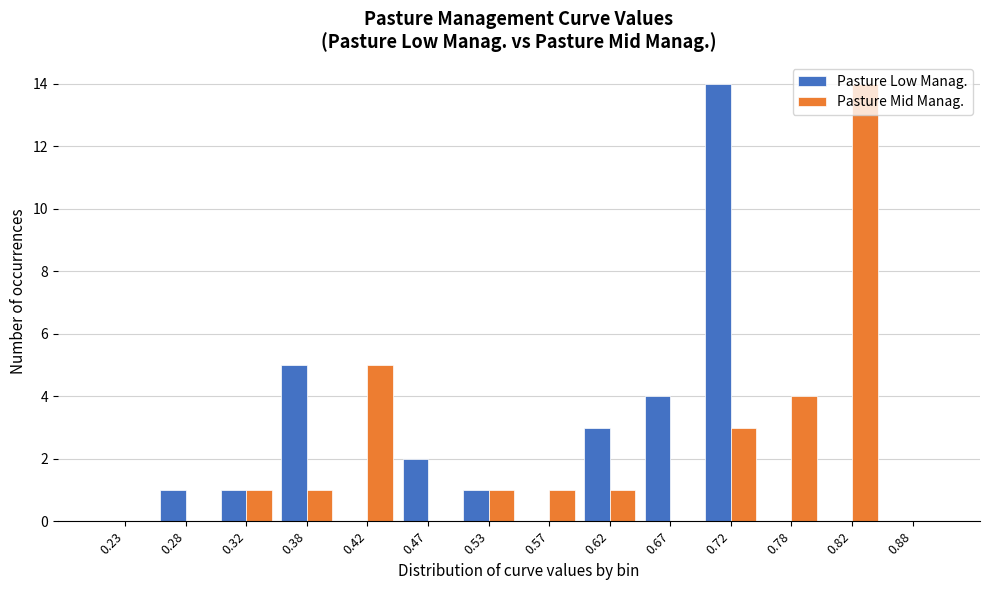

Reading left to right, transcribe this chart: for each range on the x-axis, give the height of each series' bar. The values are not printed on the chart, so give them approximately, as read against the axis.

0.20 to 0.25: Pasture Low Manag.=0	Pasture Mid Manag.=0
0.25 to 0.30: Pasture Low Manag.=1	Pasture Mid Manag.=0
0.30 to 0.35: Pasture Low Manag.=1	Pasture Mid Manag.=1
0.35 to 0.40: Pasture Low Manag.=5	Pasture Mid Manag.=1
0.40 to 0.45: Pasture Low Manag.=0	Pasture Mid Manag.=5
0.45 to 0.50: Pasture Low Manag.=2	Pasture Mid Manag.=0
0.50 to 0.55: Pasture Low Manag.=1	Pasture Mid Manag.=1
0.55 to 0.60: Pasture Low Manag.=0	Pasture Mid Manag.=1
0.60 to 0.65: Pasture Low Manag.=3	Pasture Mid Manag.=1
0.65 to 0.70: Pasture Low Manag.=4	Pasture Mid Manag.=0
0.70 to 0.75: Pasture Low Manag.=14	Pasture Mid Manag.=3
0.75 to 0.80: Pasture Low Manag.=0	Pasture Mid Manag.=4
0.80 to 0.85: Pasture Low Manag.=0	Pasture Mid Manag.=14
0.85 to 0.90: Pasture Low Manag.=0	Pasture Mid Manag.=0